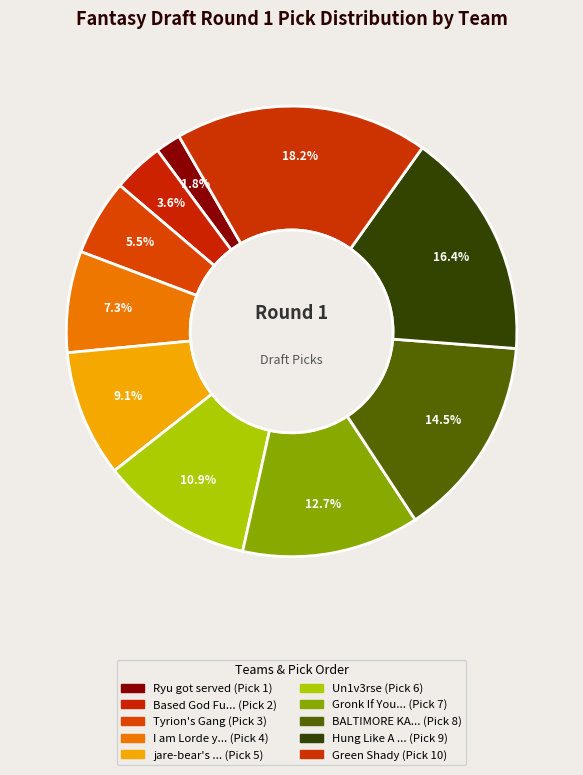

To the nearest percent, what is the average slice percentage?

10%